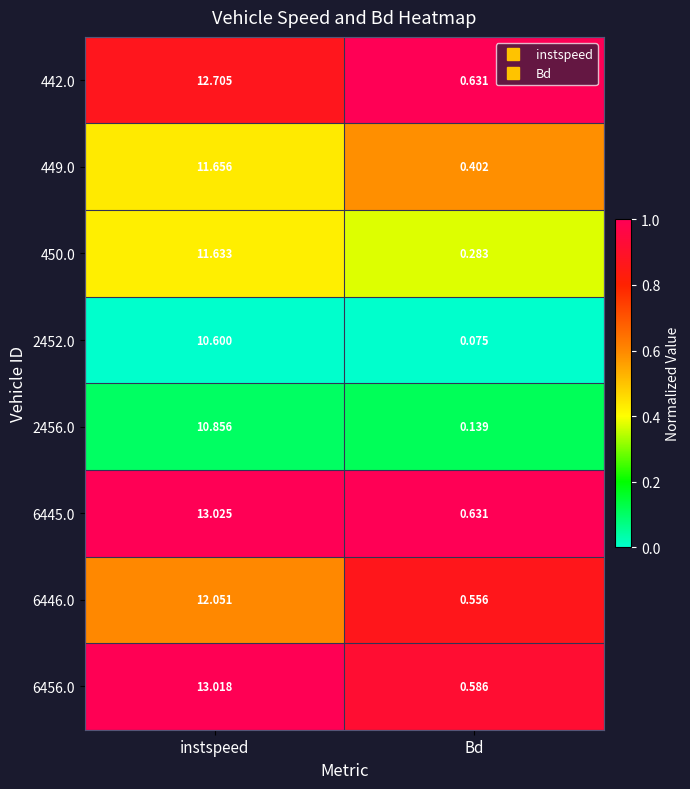

Rank the series by their maximum value, from highest to lowest.

6445.0, 6456.0, 442.0, 6446.0, 449.0, 450.0, 2456.0, 2452.0